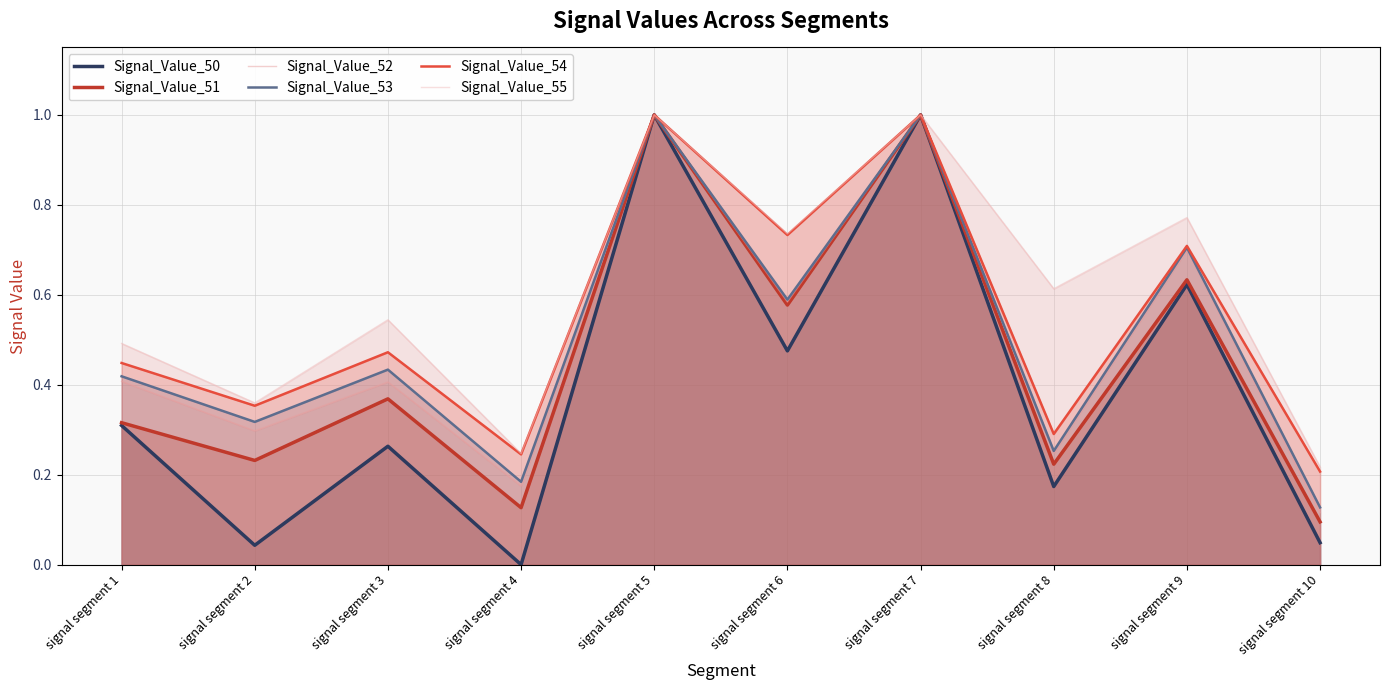

What is the value of the Signal_Value_52 point at the 6th from the left?

0.6